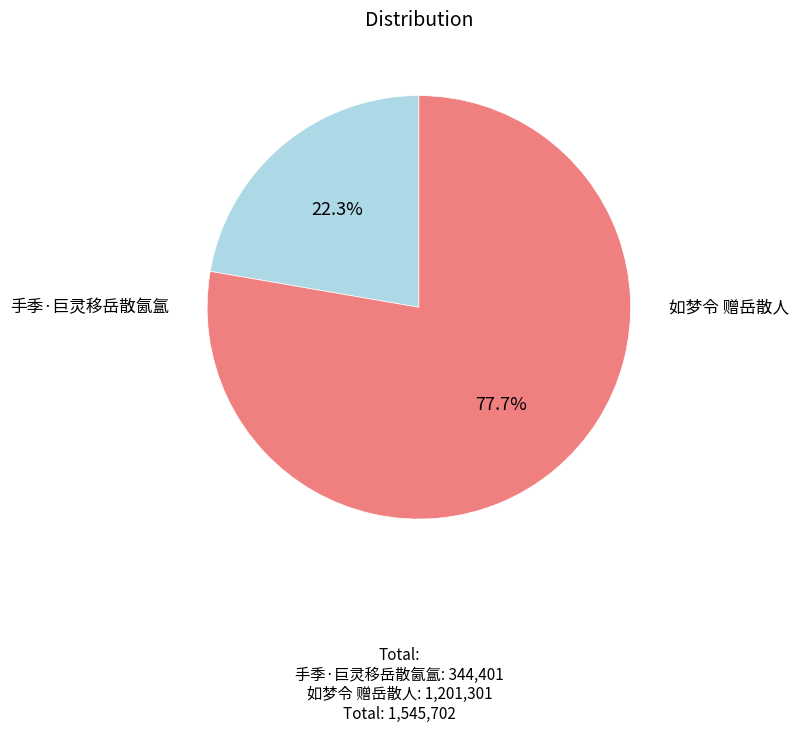

How much of the chart is everything except 如梦令 赠岳散人?

22.3%